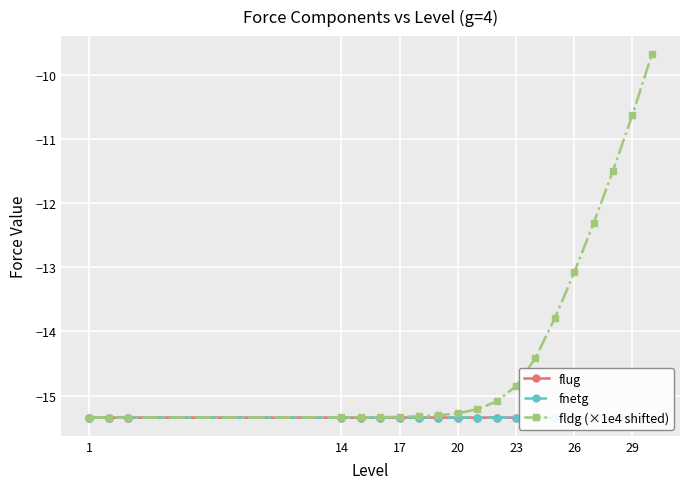

Where does the fldg (×1e4 shifted) series first go above -15?

23